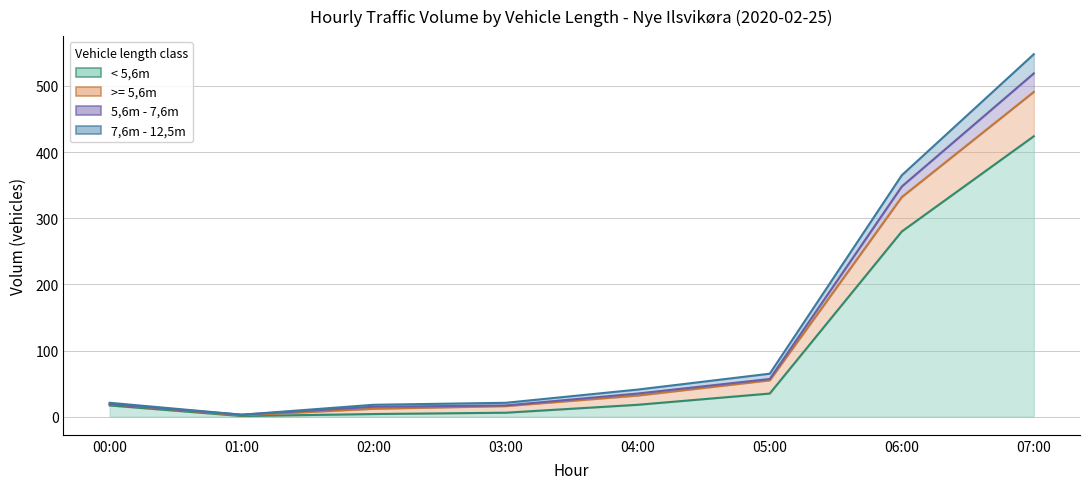

How many categories are shown in the chart?

8